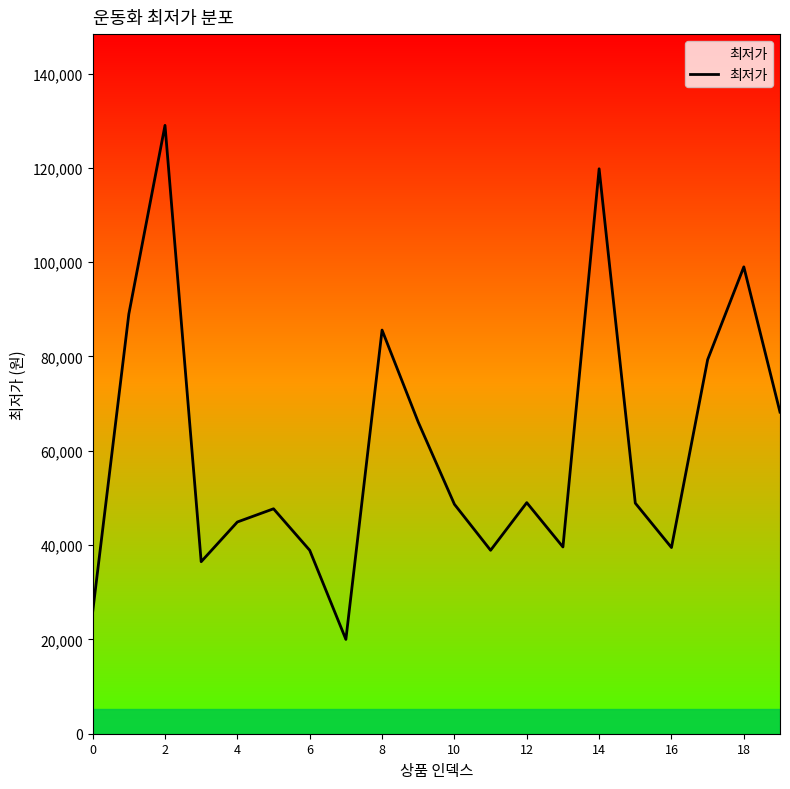

What is the smallest value displayed?

20000